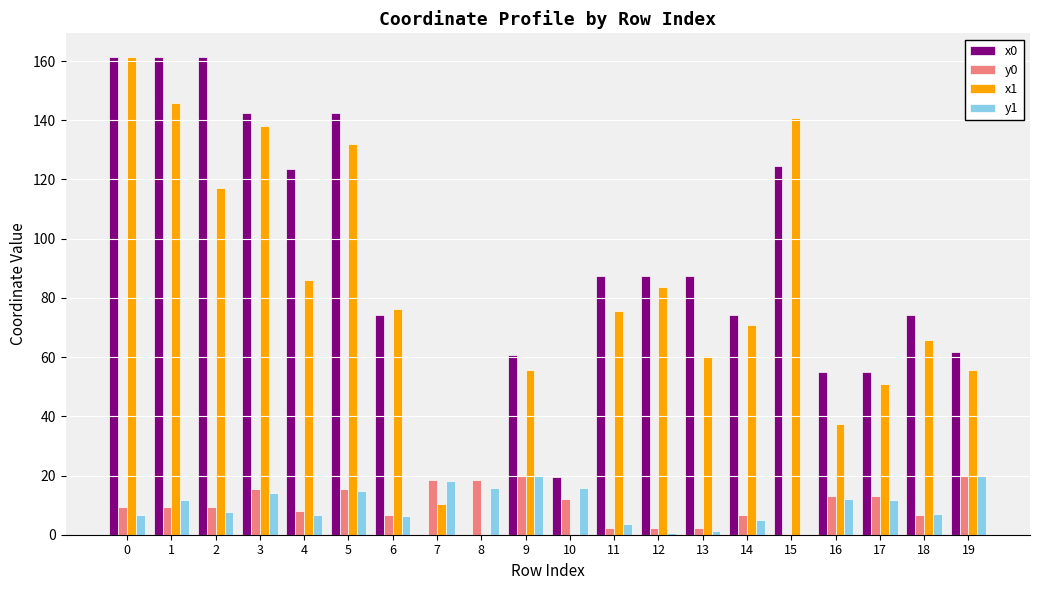

What is the sum of all y1 values?

197.8